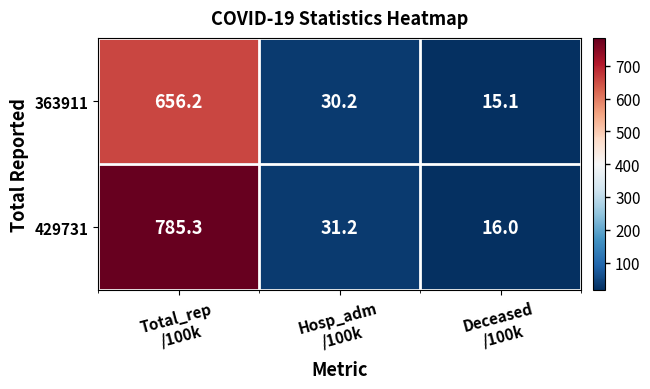

What is the difference between the maximum and second lowest values in the 363911 series?

626.0